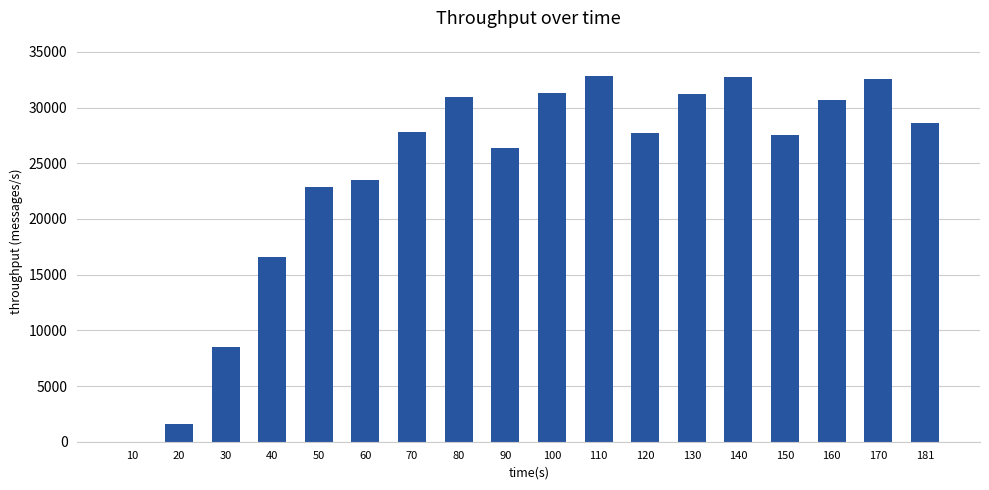

What is the change in value from 40 to 140?

+16171